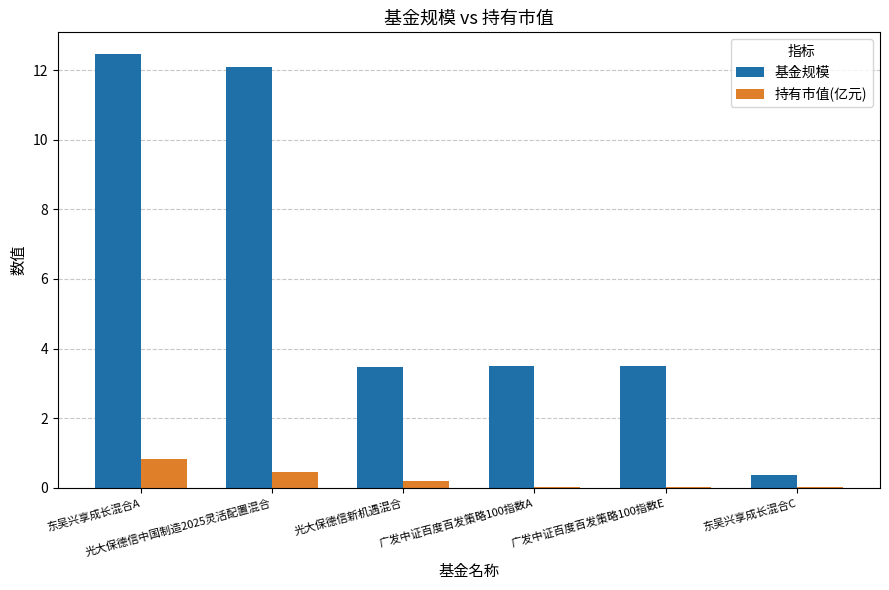

What is the sum of all 持有市值(亿元) values?

1.6